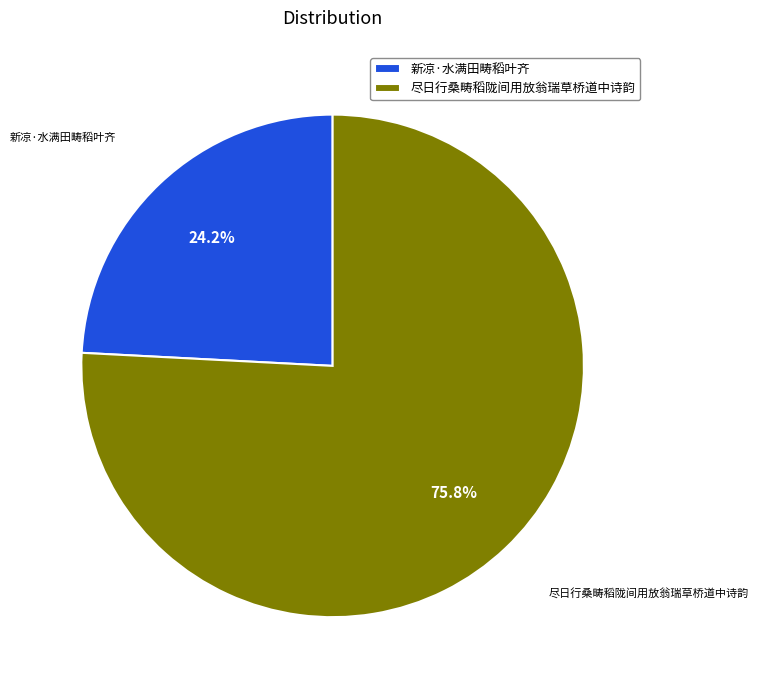

To the nearest percent, what portion does 新凉·水满田畴稻叶齐 represent?

24%